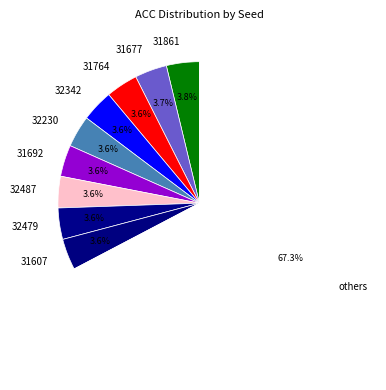

Is it true that 31861 is 4% of the pie?

True